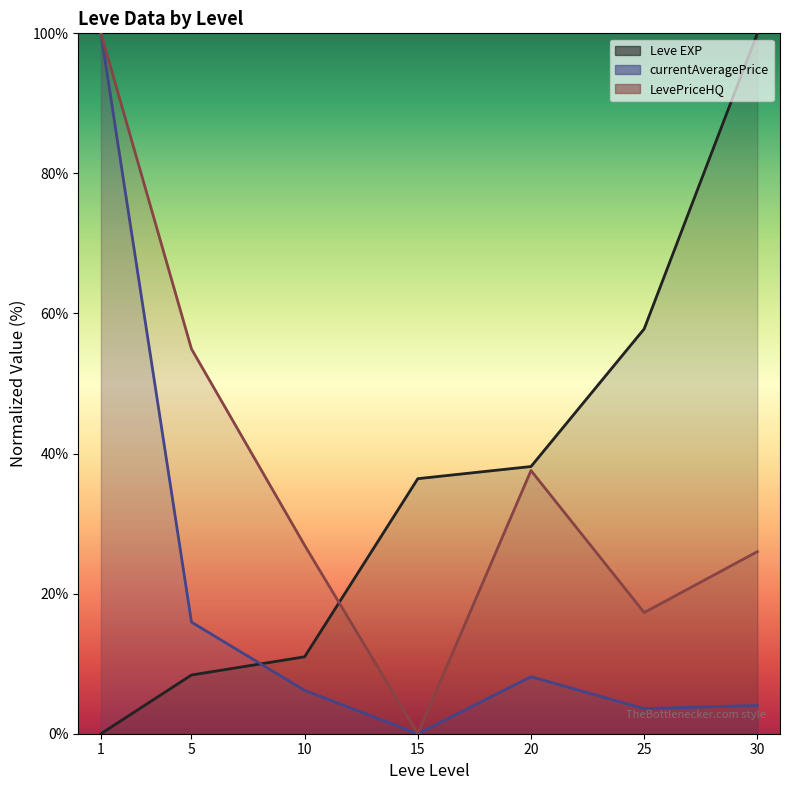

What is the difference between the values at 30 and 20?

61.8